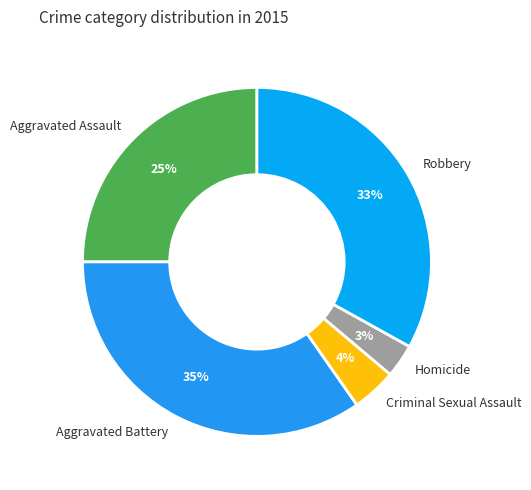

Which slice is the largest?

Aggravated Battery